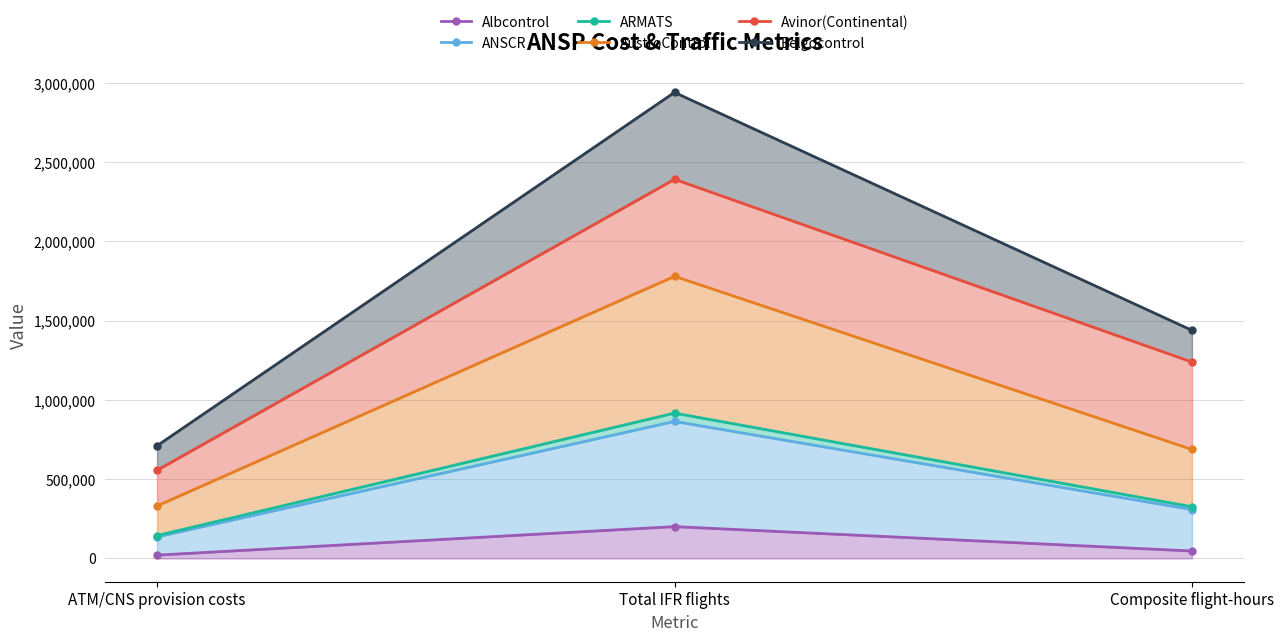

How many Belgocontrol values are between 710584 and 2939621?

3